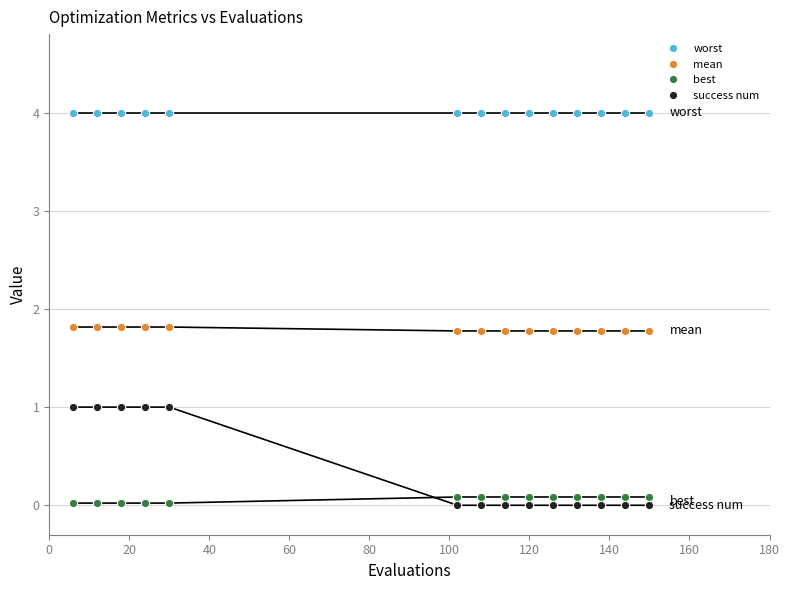

How many mean values are between 1 and 2?

14